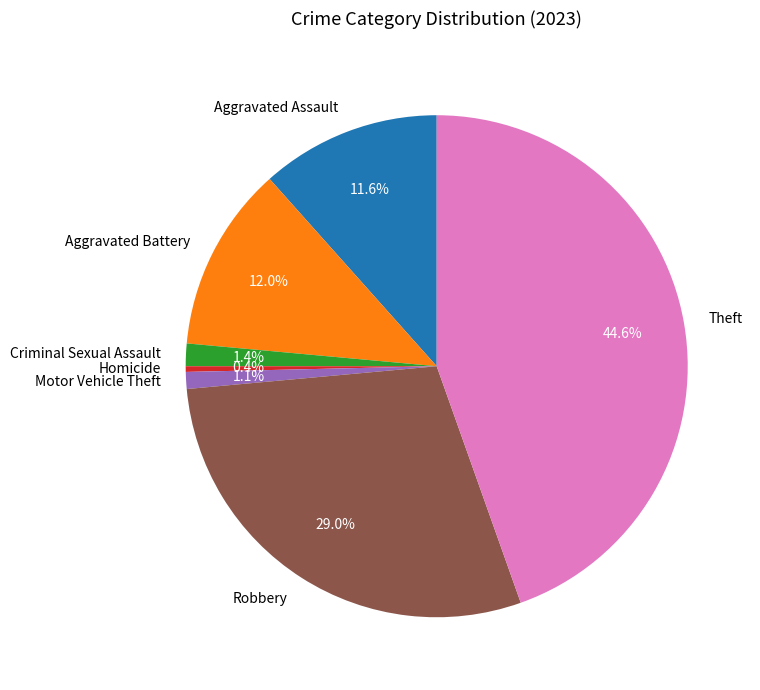

True or false: Robbery accounts for 29% of the total.

True